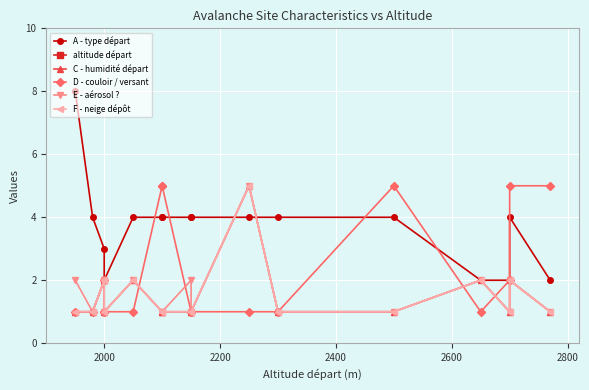

True or false: A - type départ has a value of 1 at 2000.

False